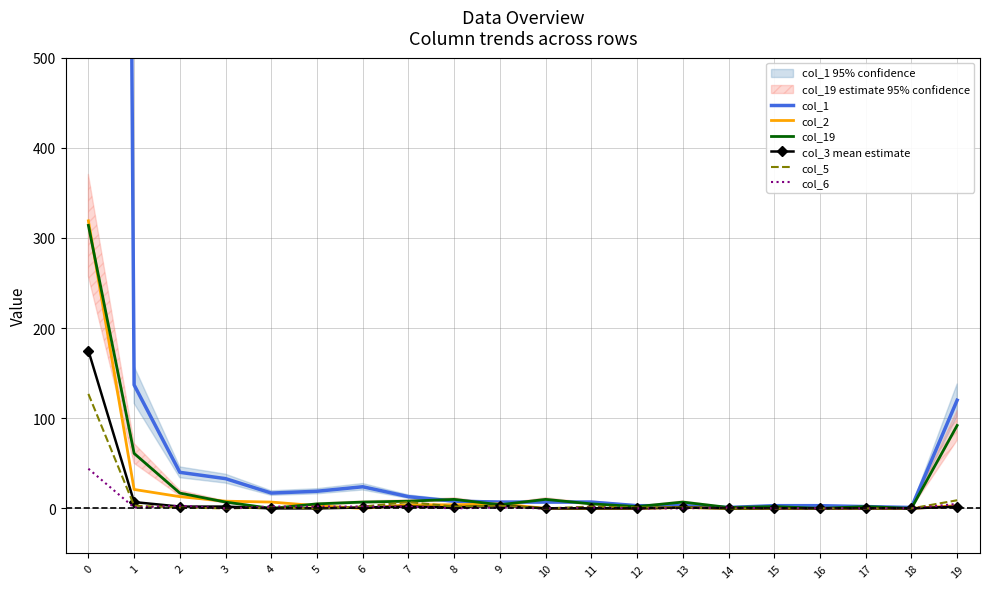

What is the difference between the maximum and minimum values in the col_6 series?

44